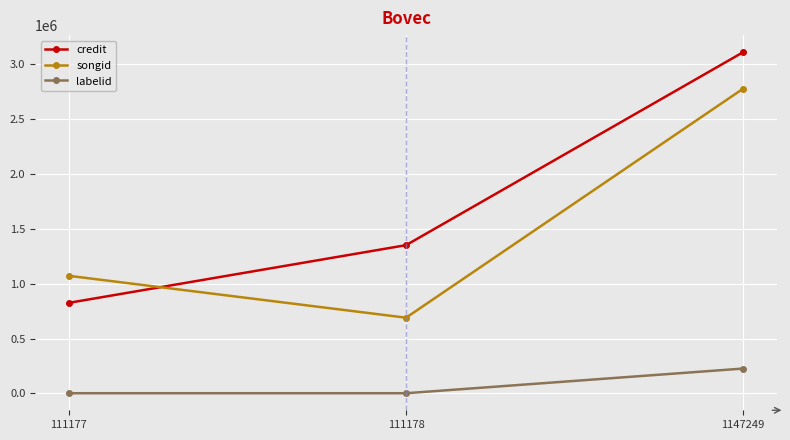

True or false: songid has a value of 380879 at 111178.

False